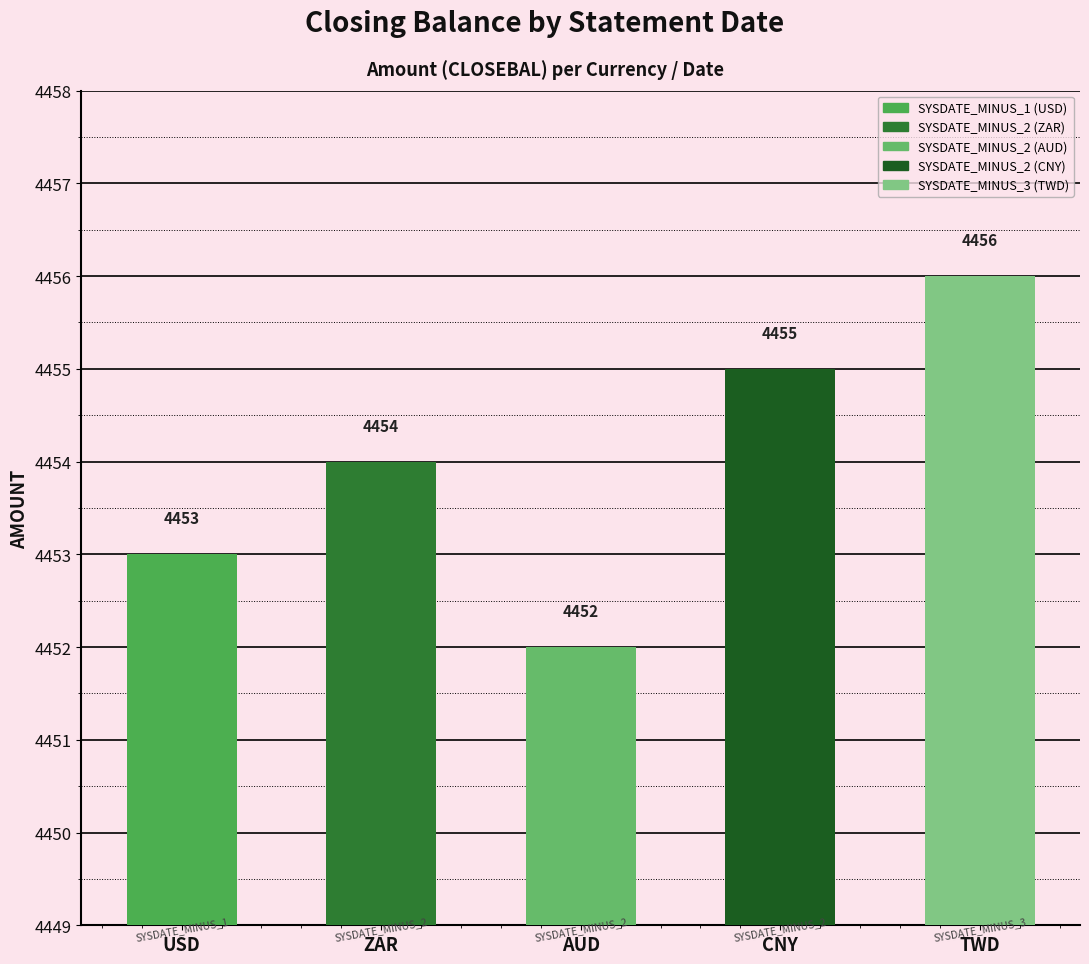

The value at SYSDATE_MINUS_2 (ZAR) is 7518. True or false?

False